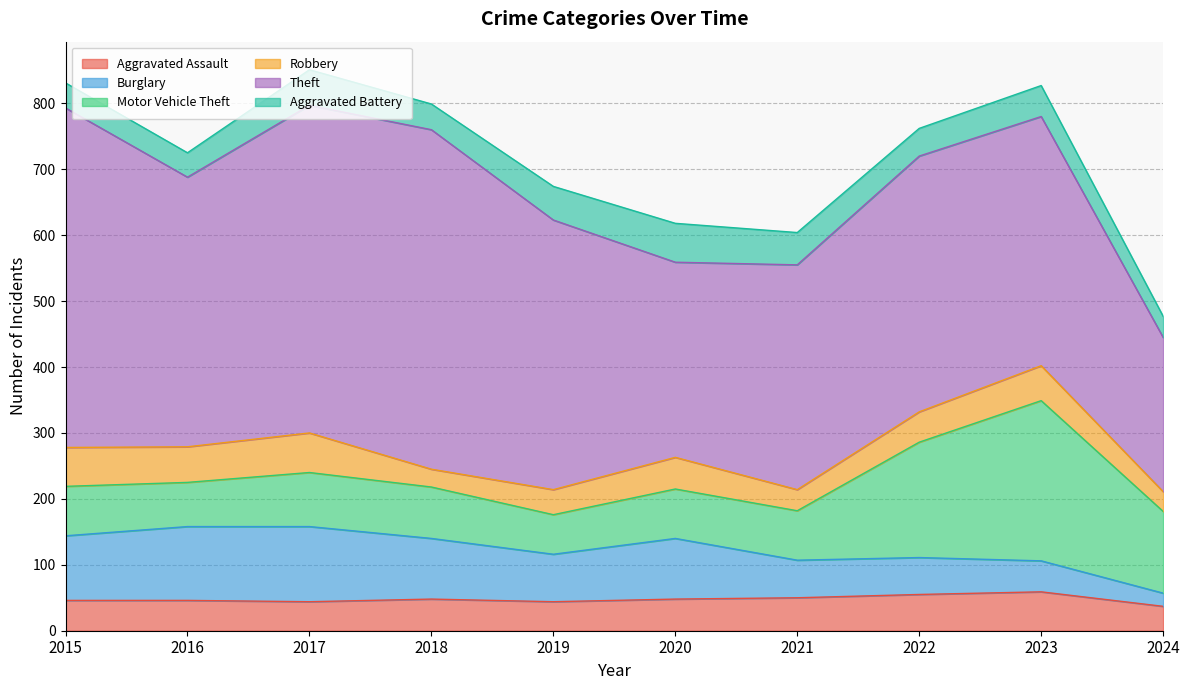

After their last crossing, which series has the higher values: Robbery or Burglary?

Robbery